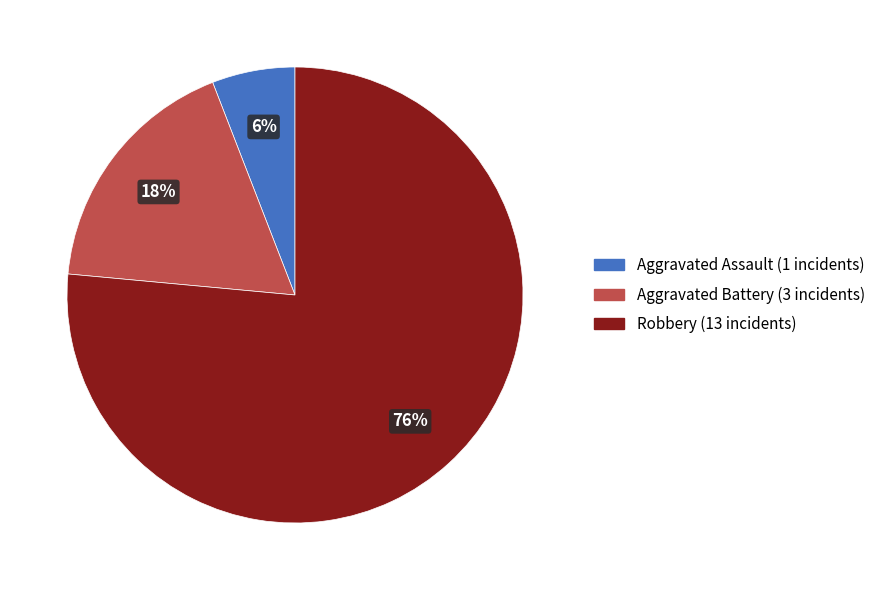

The Aggravated Battery slice represents 18% of the pie. True or false?

True